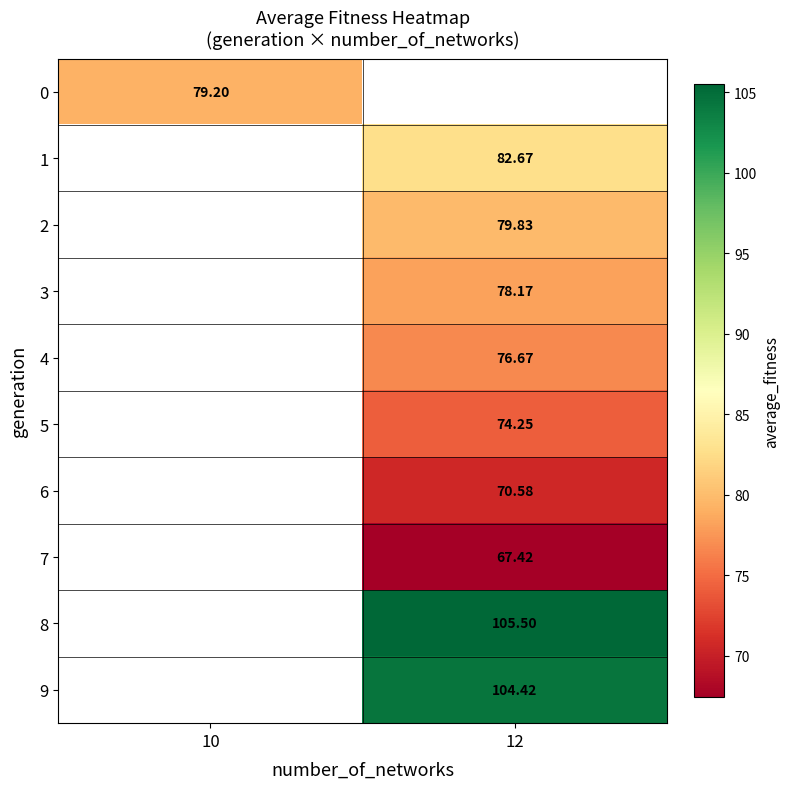

List the labels in order of 0 value, smallest first.

10, 12